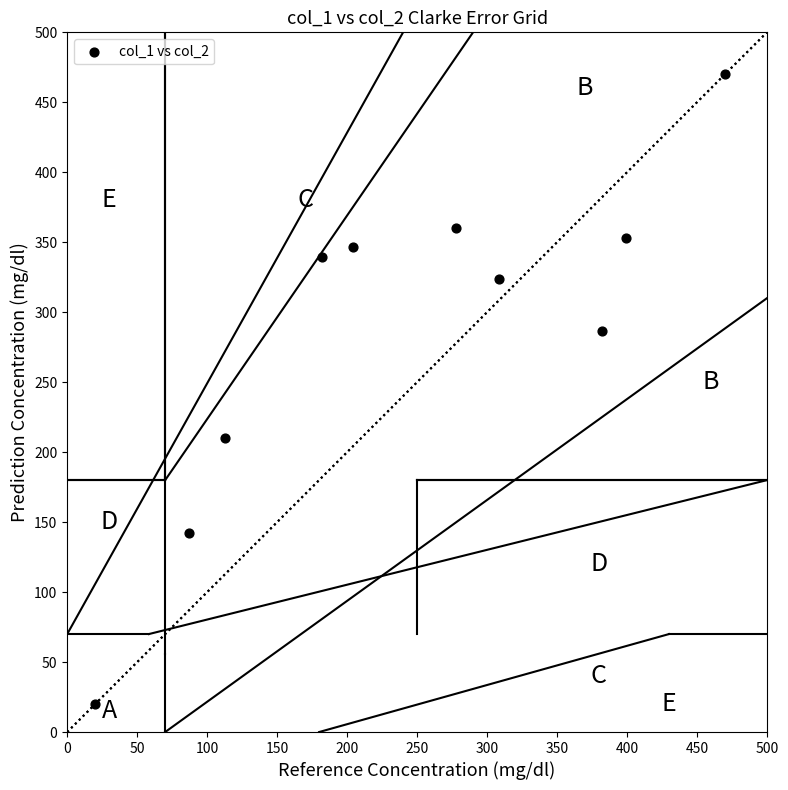

What Y value in the scatter plot is closest to 245?

210.4